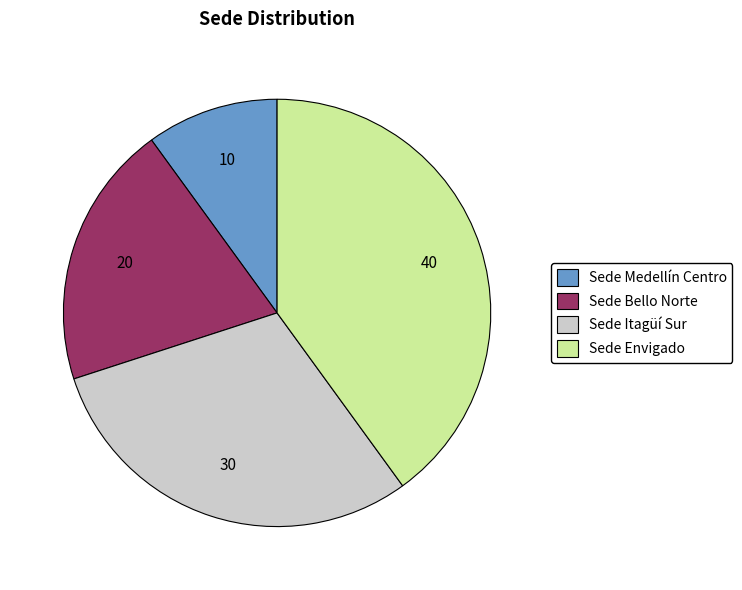

Between Sede Medellín Centro and Sede Envigado, which is larger?

Sede Envigado